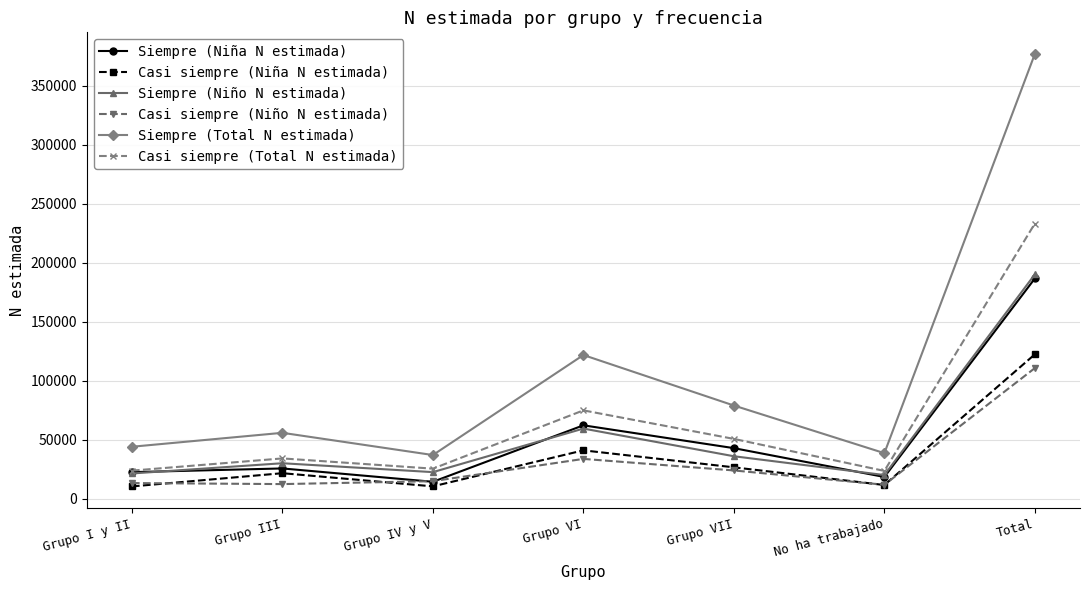

What value does the Siempre (Niño N estimada) series have at No ha trabajado?

20193